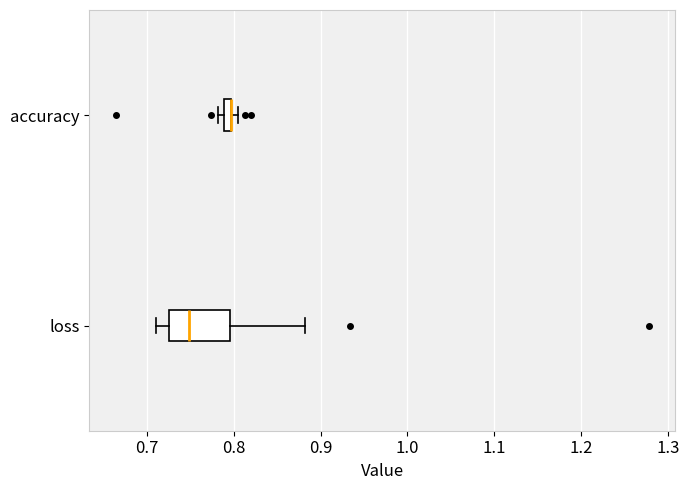

Where is the left edge of the box for loss on the x-axis? The values are not printed on the chart, so give them approximately, as read against the axis.

0.73